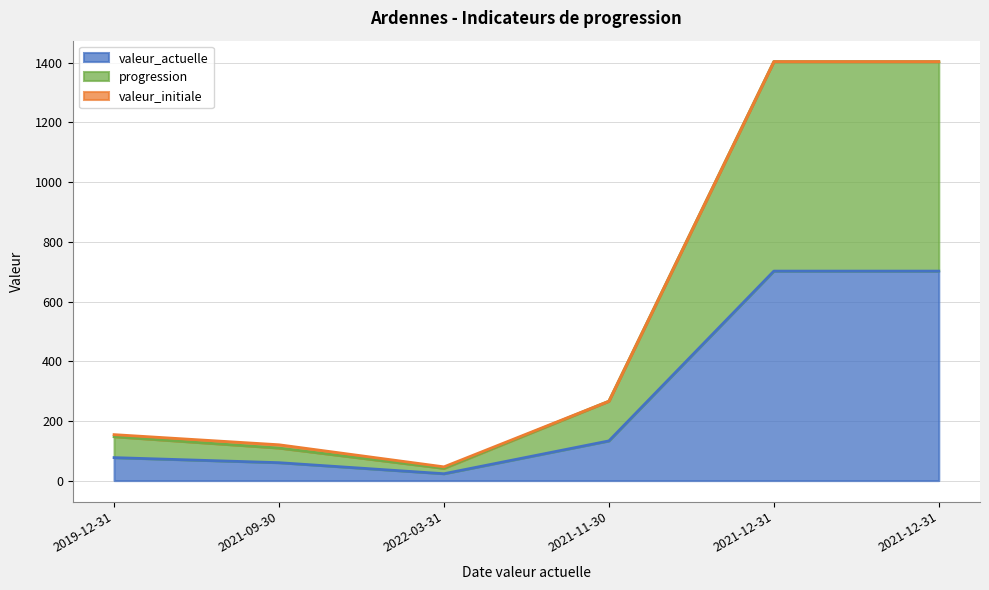

Does the chart display data point markers on the line(s)?

No